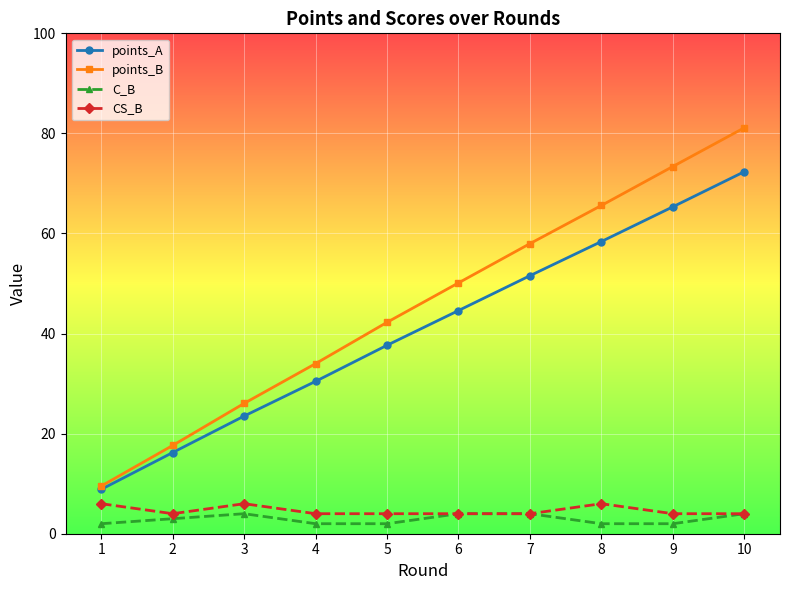

What is the difference between the maximum and minimum values in the points_B series?

71.6